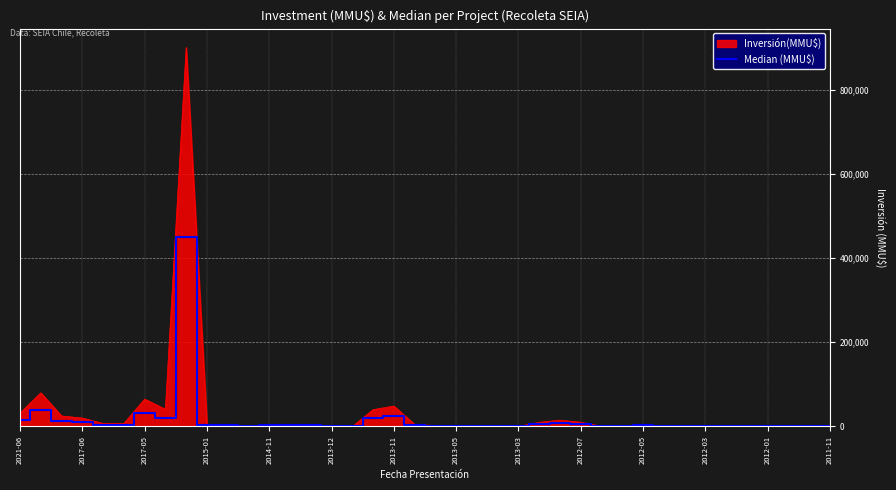

How many series are shown in this chart?

2